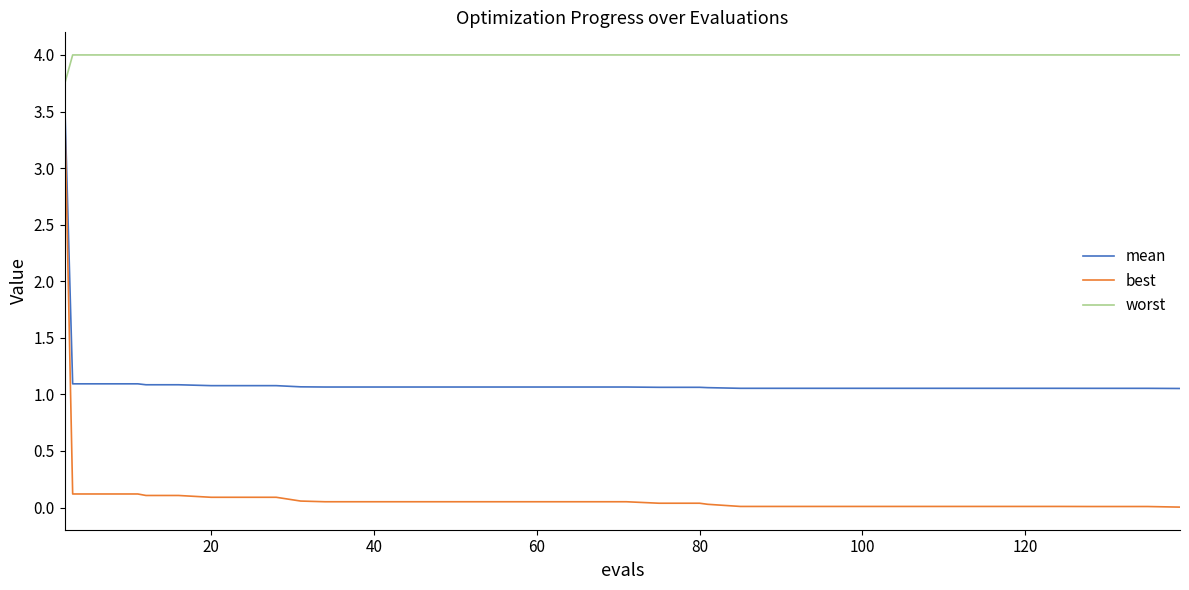

True or false: best and worst intersect in this chart.

False